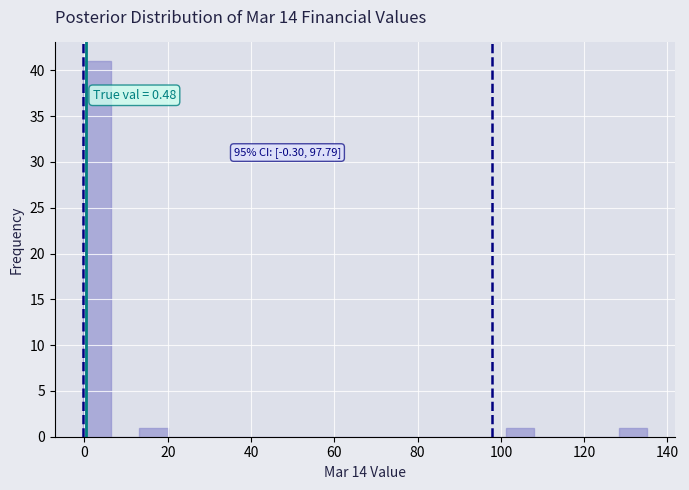

Around what value on the x-axis is the tallest bar? Give the approximate position of its centre, as read against the axis.

4